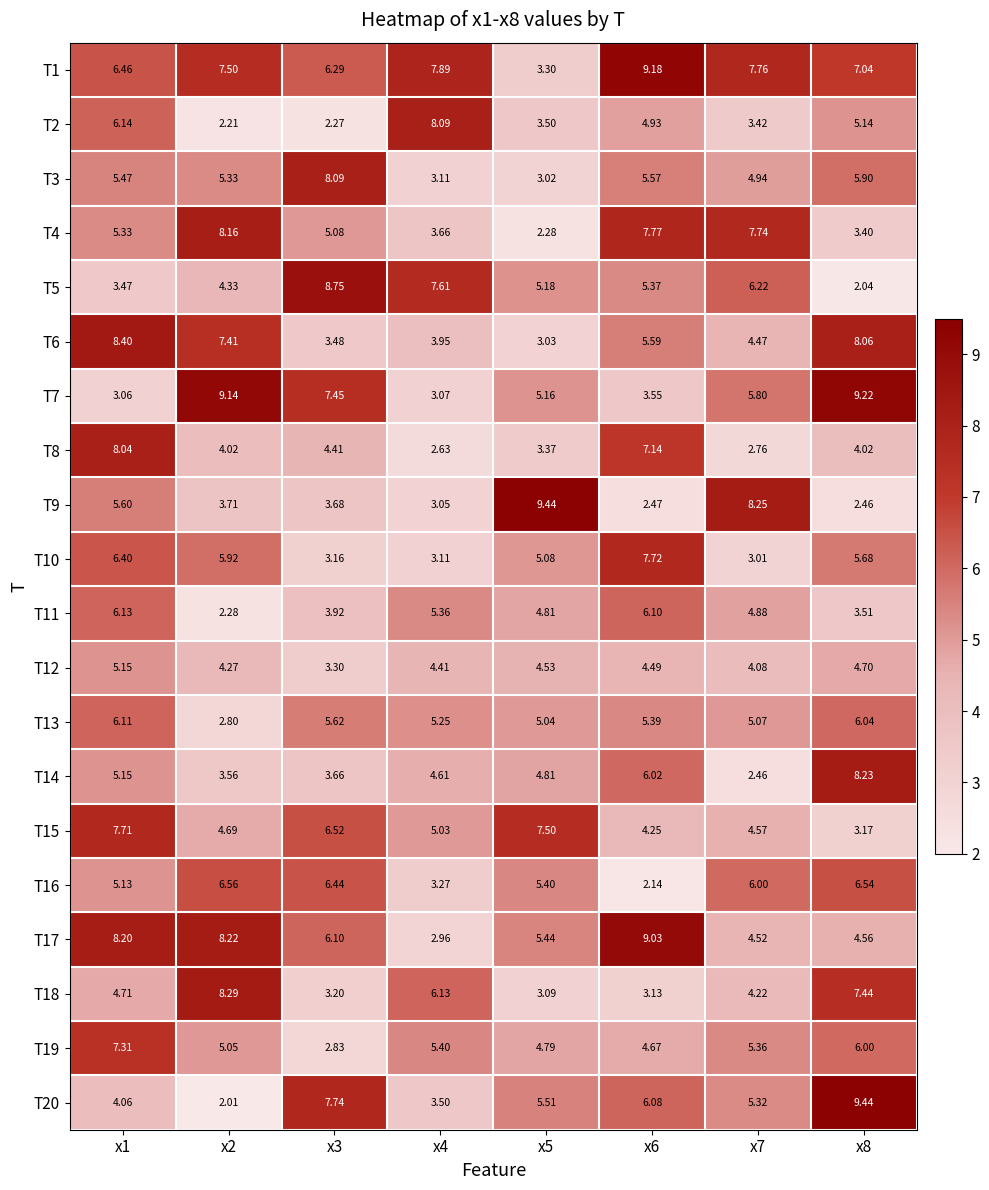

How many categories are shown in the chart?

8